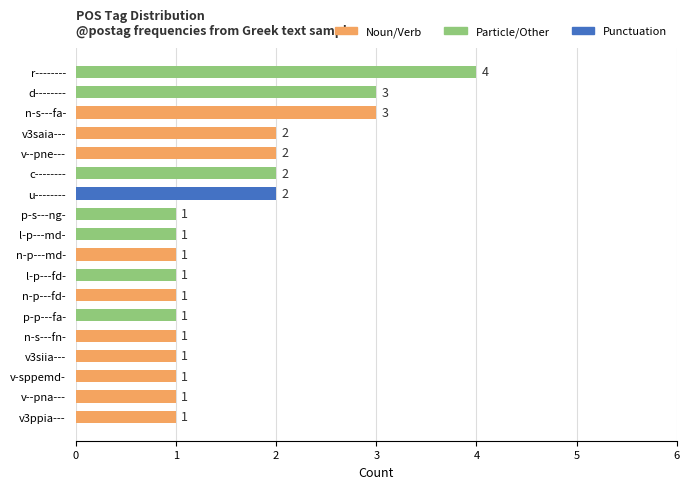

What value does the data have at d--------?

3